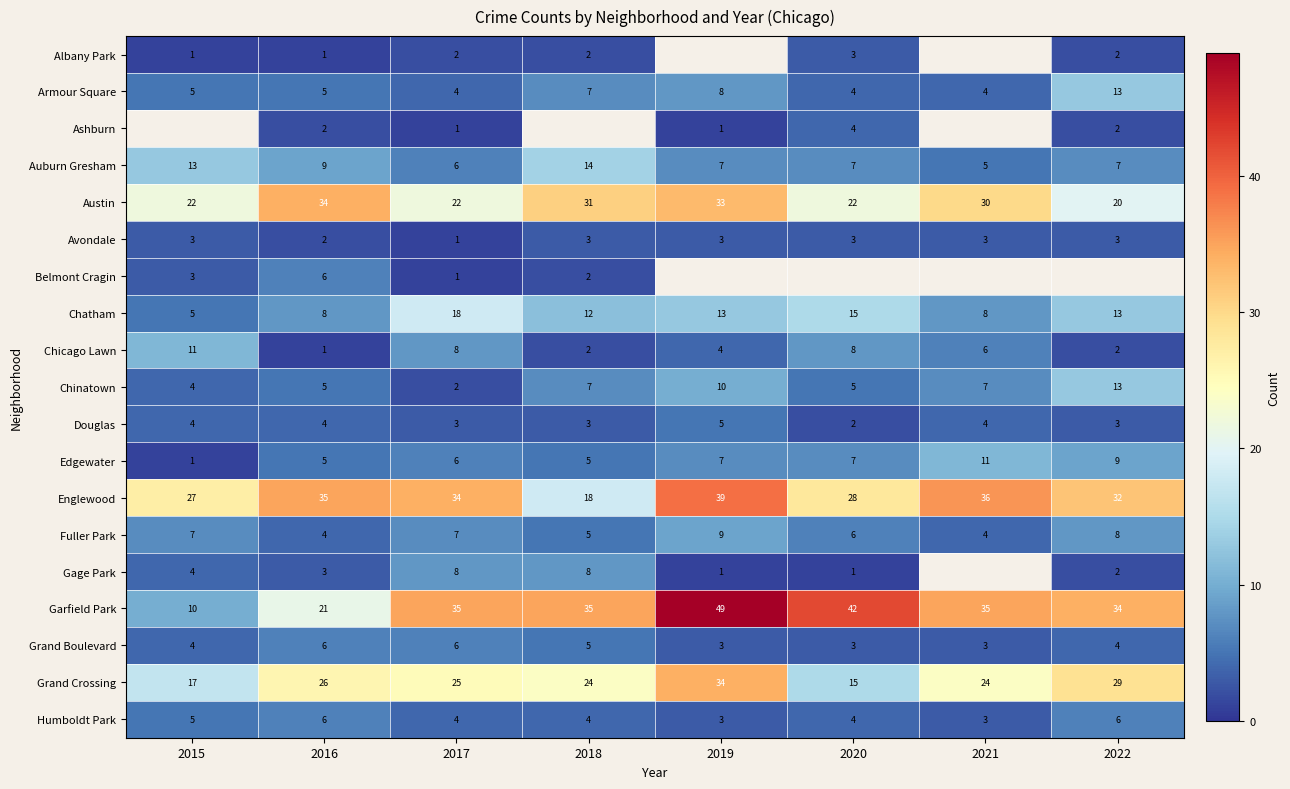

What is the difference between the Englewood values at 2016 and 2020?

7.0